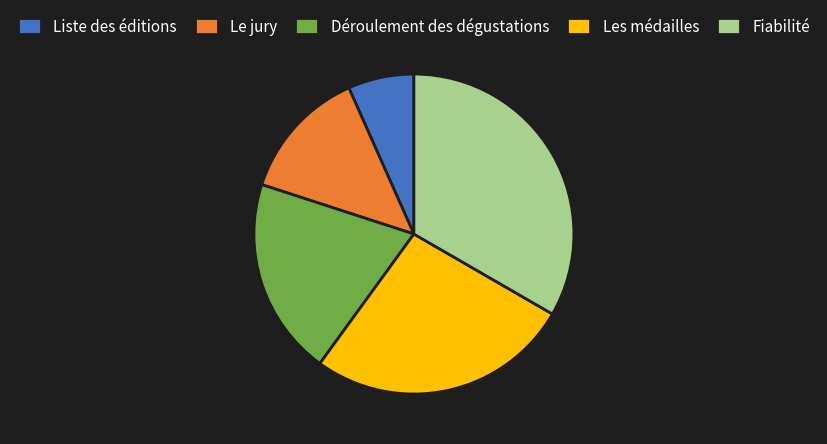

Count the number of slices in the pie.

5